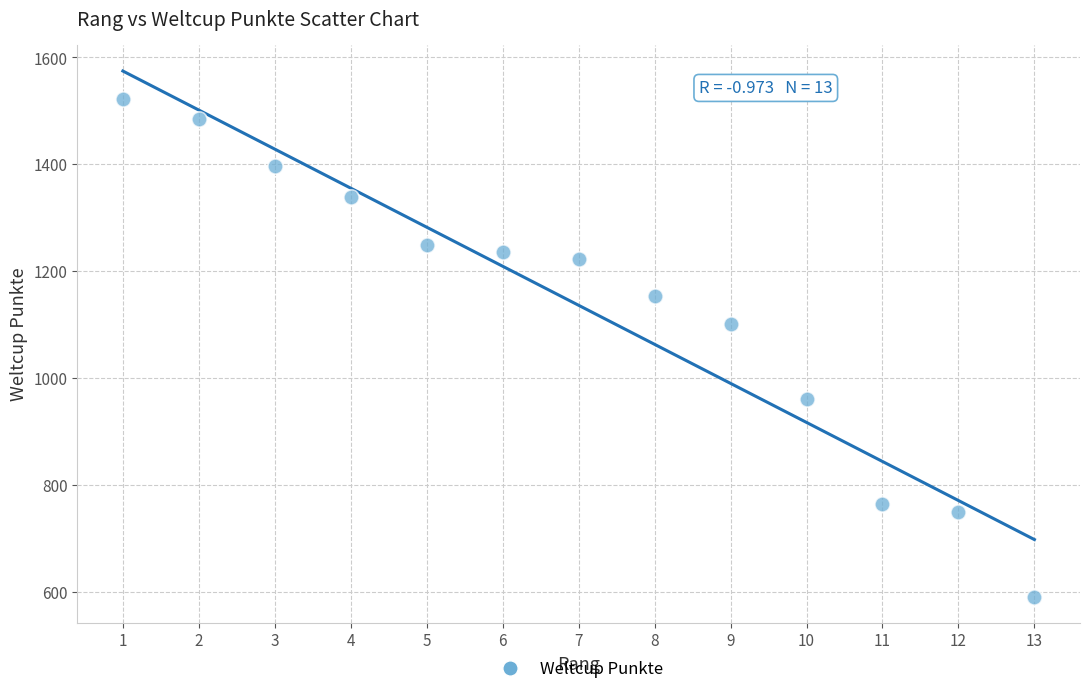

What Y value in the scatter plot is closest to 1056?

1102